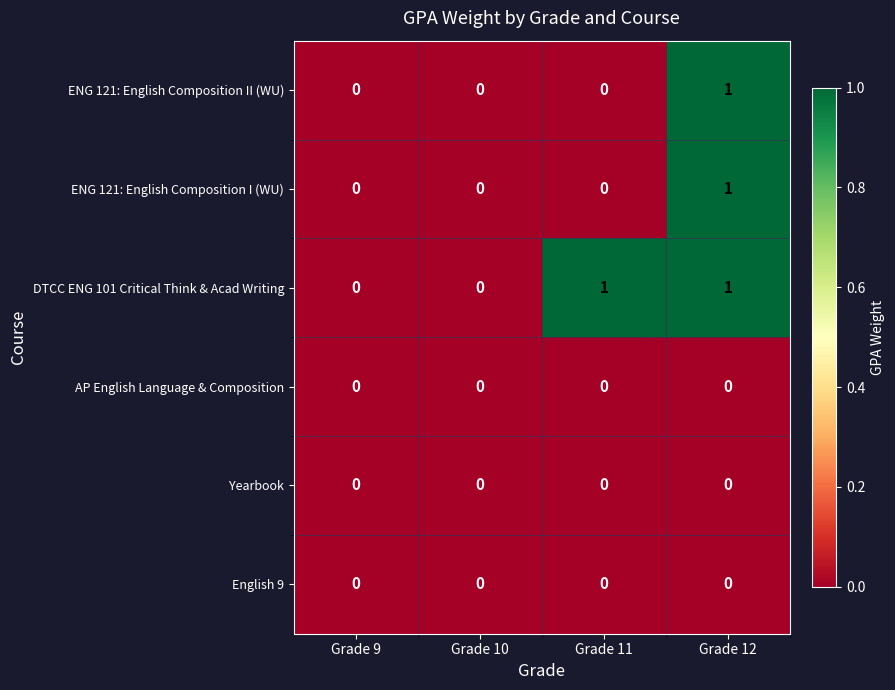

Which series has the largest total across all categories?

DTCC ENG 101 Critical Think & Acad Writing